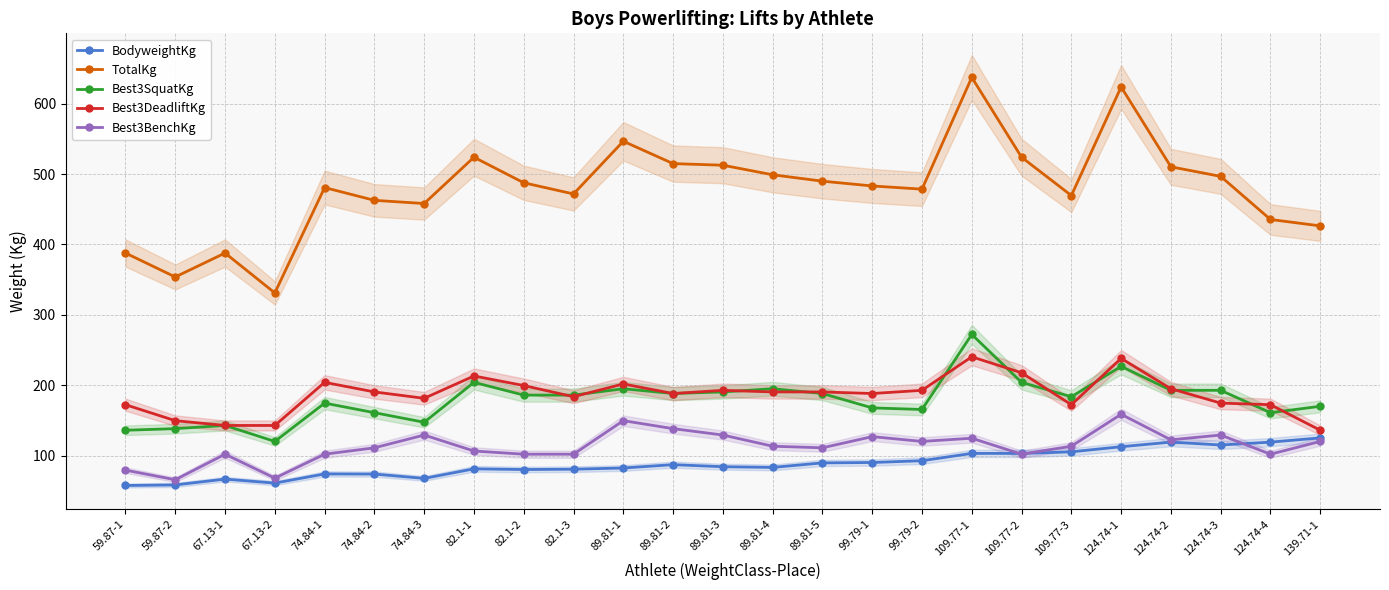

How many series are shown in this chart?

5